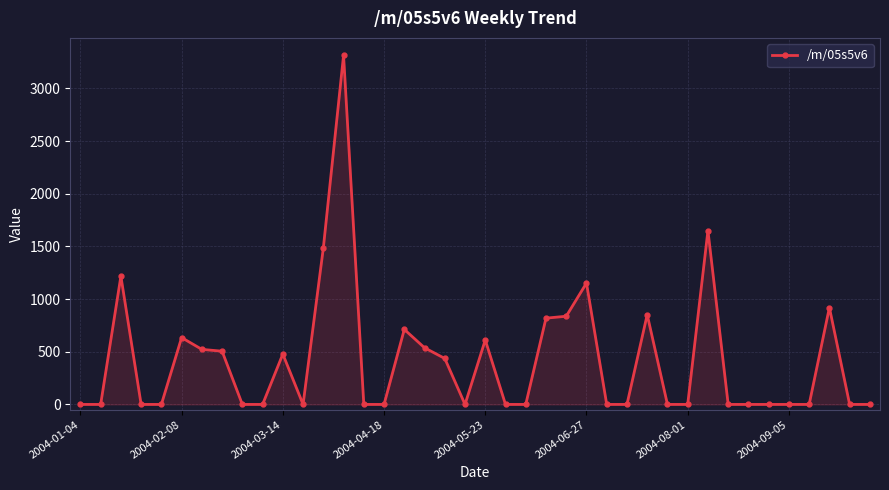

What is the greatest value displayed?

3314.7